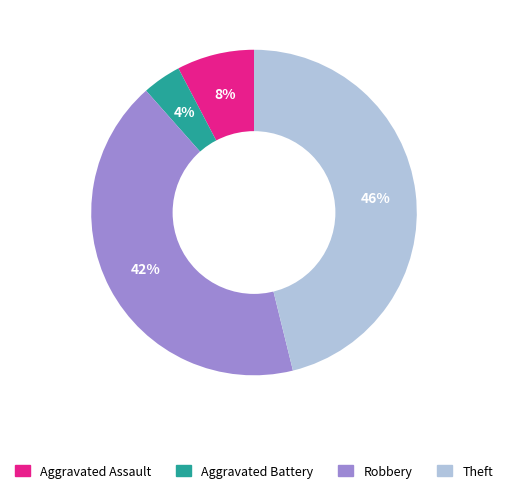

How many segments does this pie chart have?

4